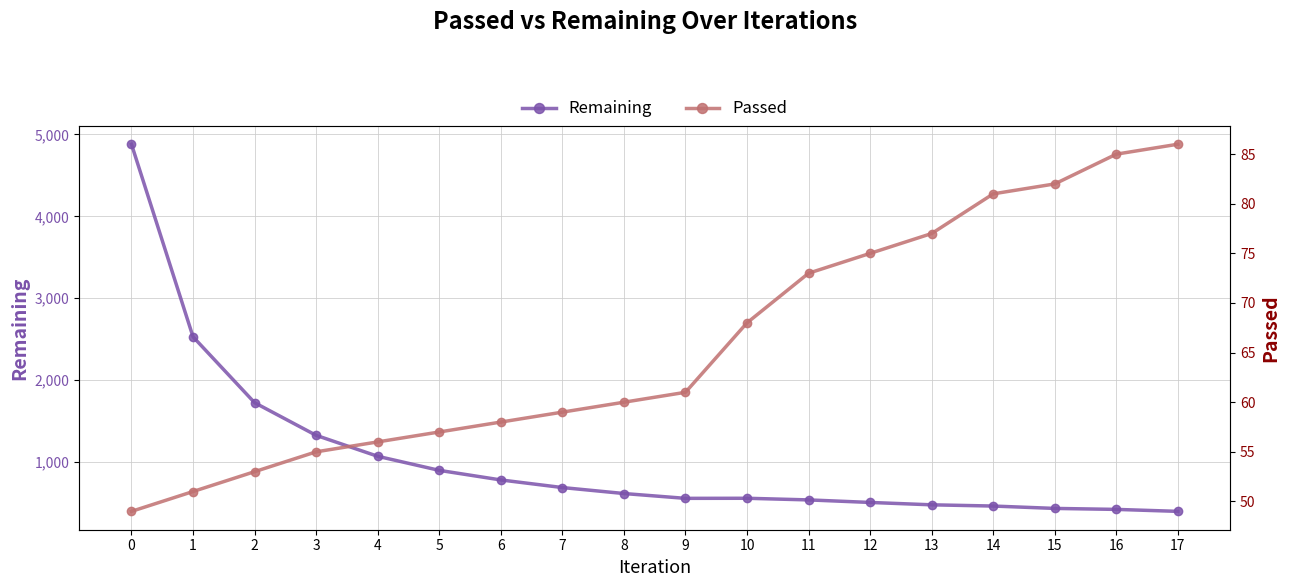

How many lines are shown in the chart?

2